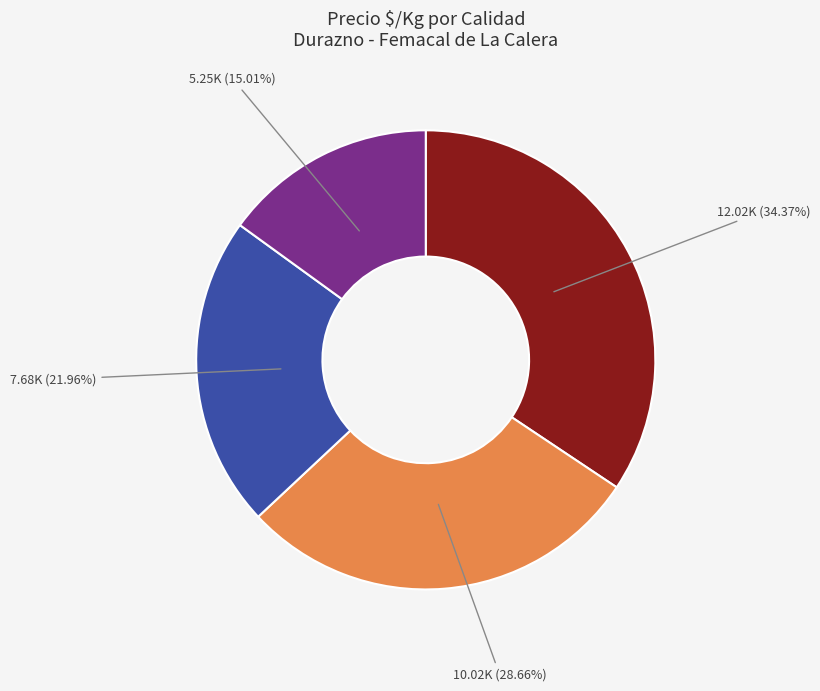

Is there a majority slice in this chart?

No